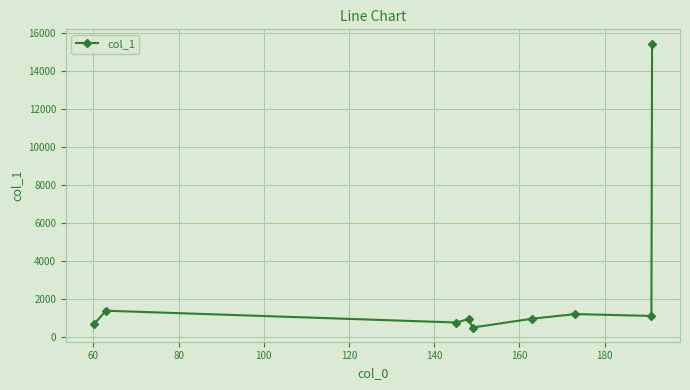

What is the value of the 9th point from the left?

15460.0